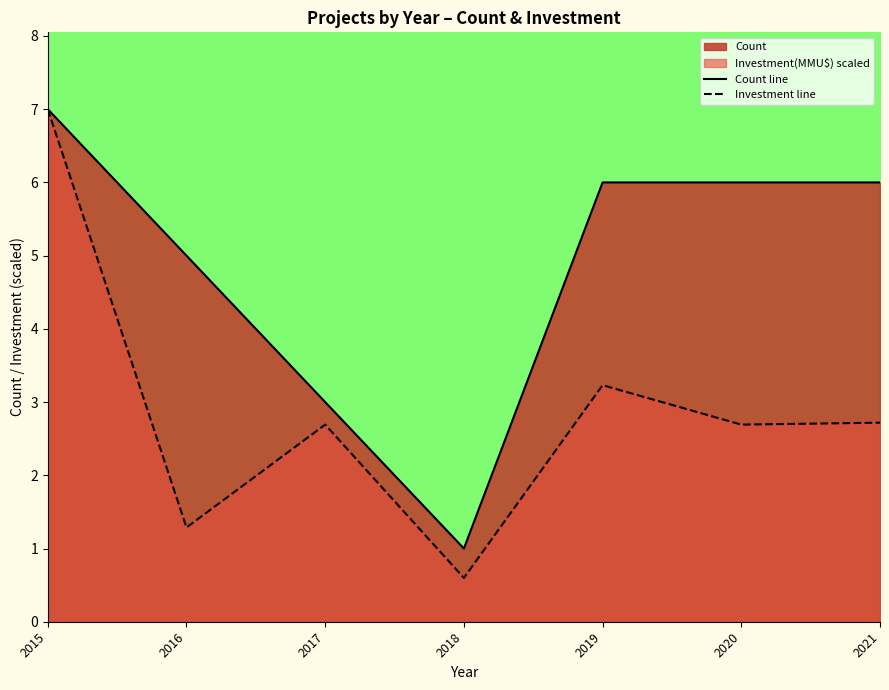

Which category has the lowest value across all series?

2018